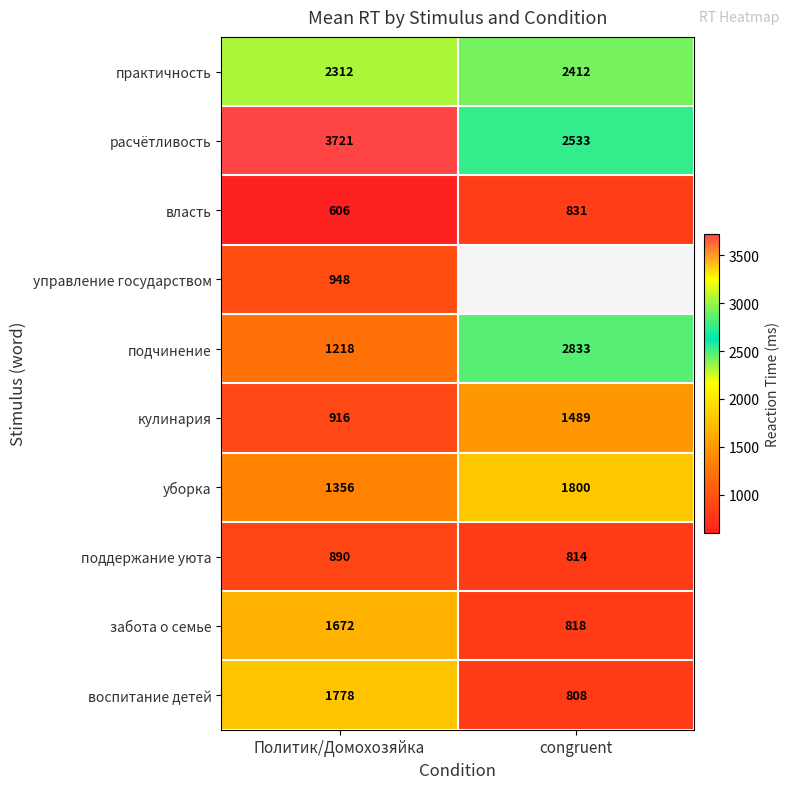

What is the sum of the воспитание детей values at Политик/Домохозяйка and congruent?

2586